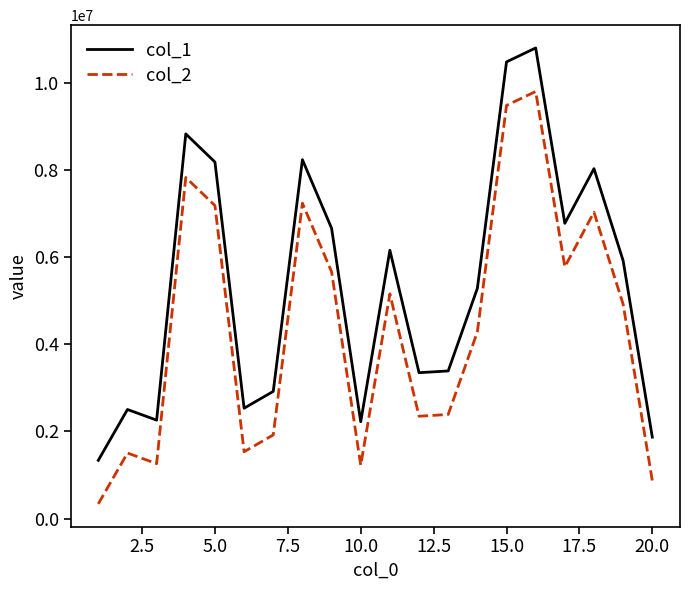

List the series in order of their overall mean, highest first.

col_1, col_2